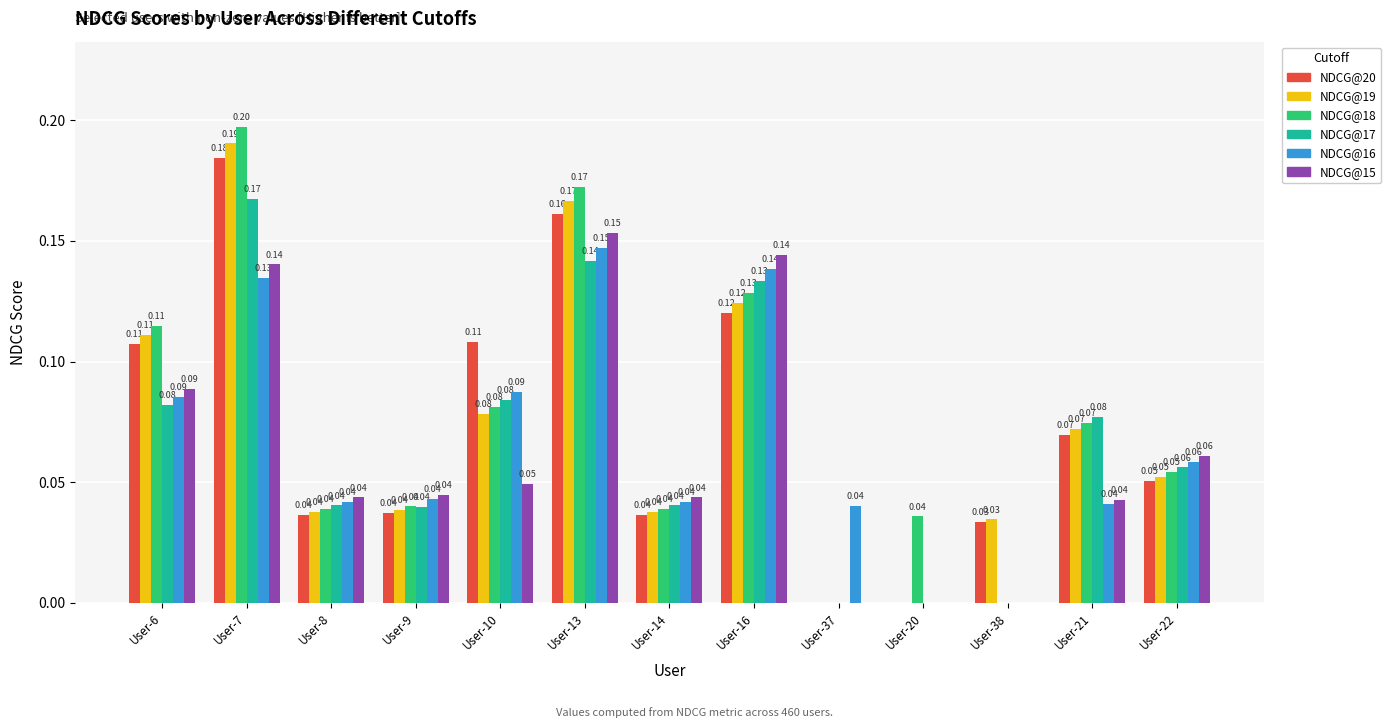

Is the value of NDCG@20 at User-22 greater than the value of NDCG@17 at User-20?

Yes